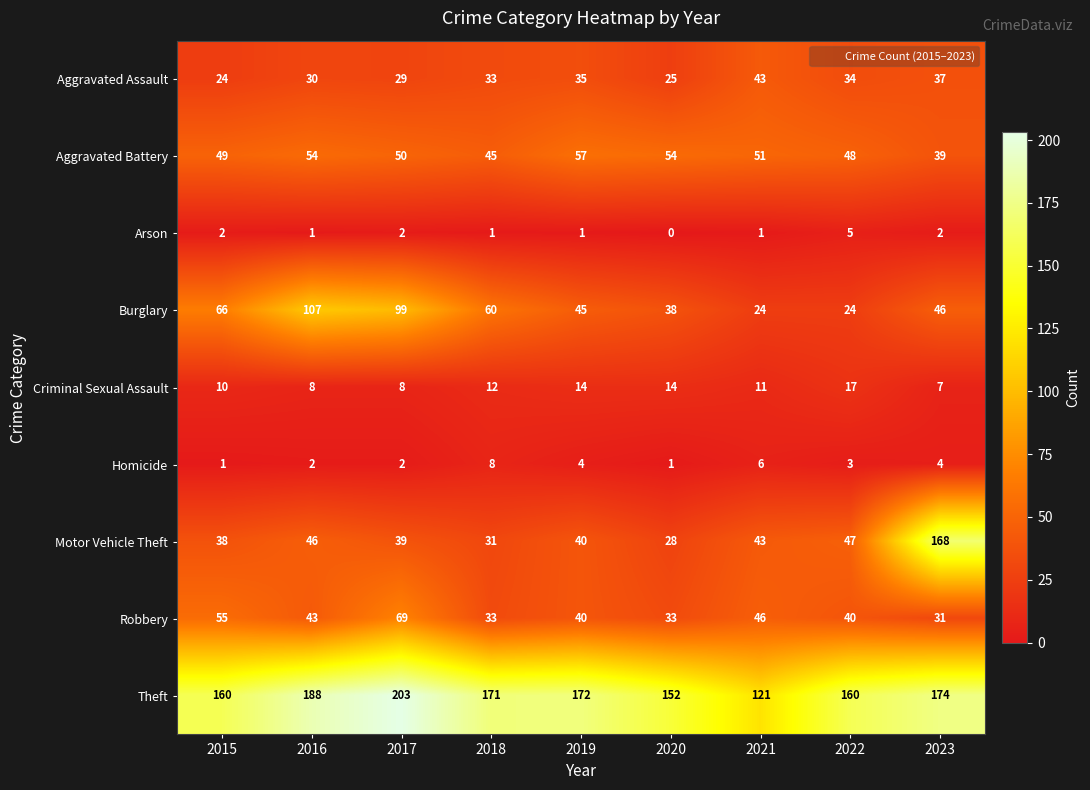

At which label does Homicide first exceed 3?

2018